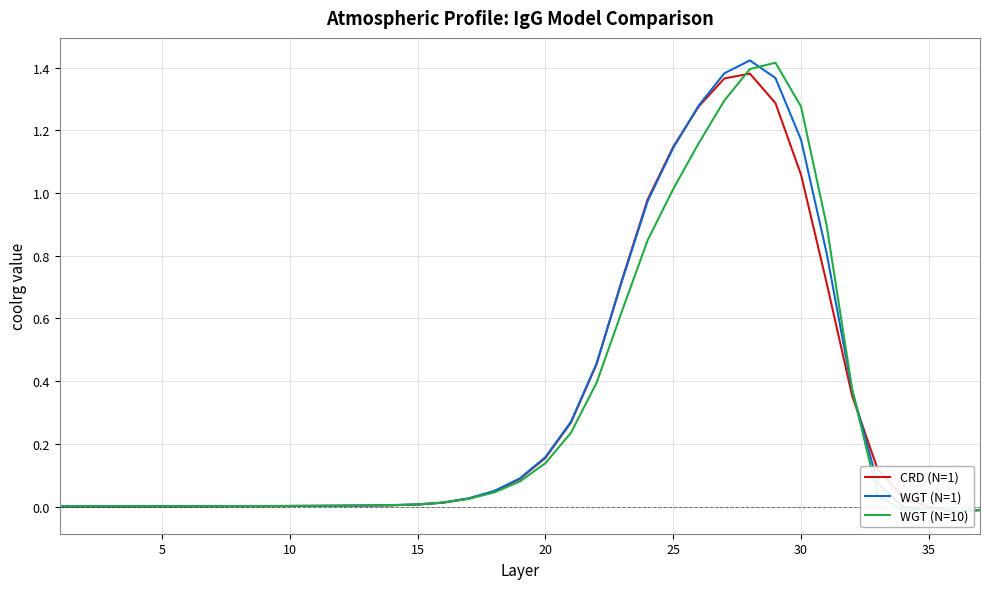

Is the value of WGT (N=10) at 27 greater than the value of CRD (N=1) at 5?

Yes